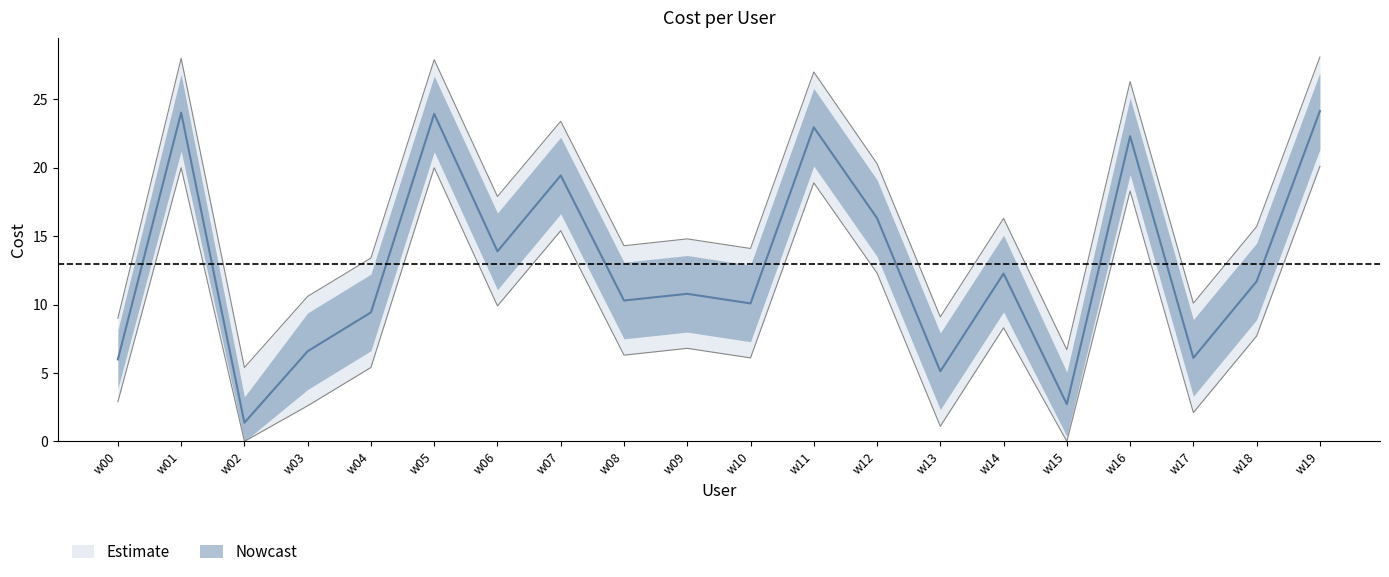

What is the sum of the cost_lower values at w05 and w03?

22.6